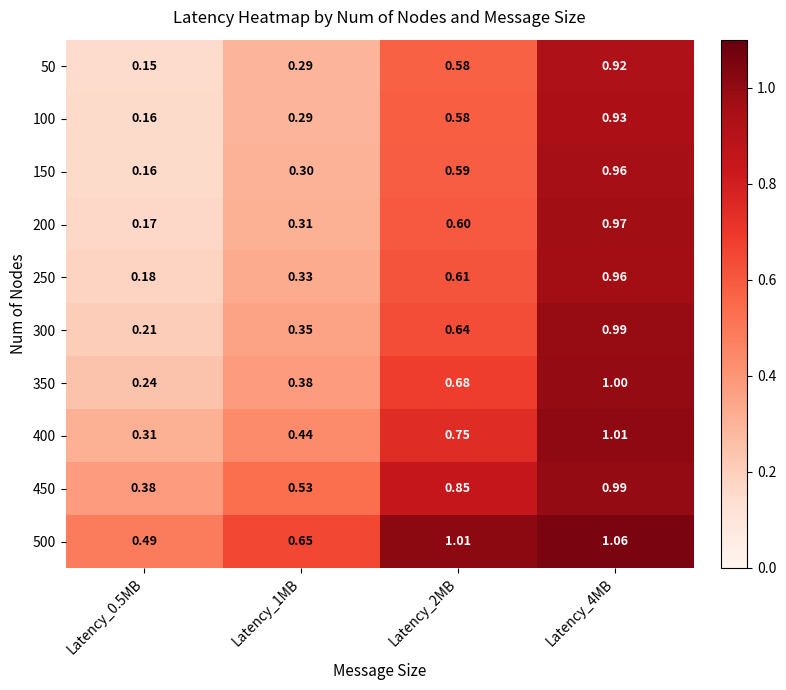

Is the value of 300 at Latency_2MB greater than the value of 100 at Latency_2MB?

Yes